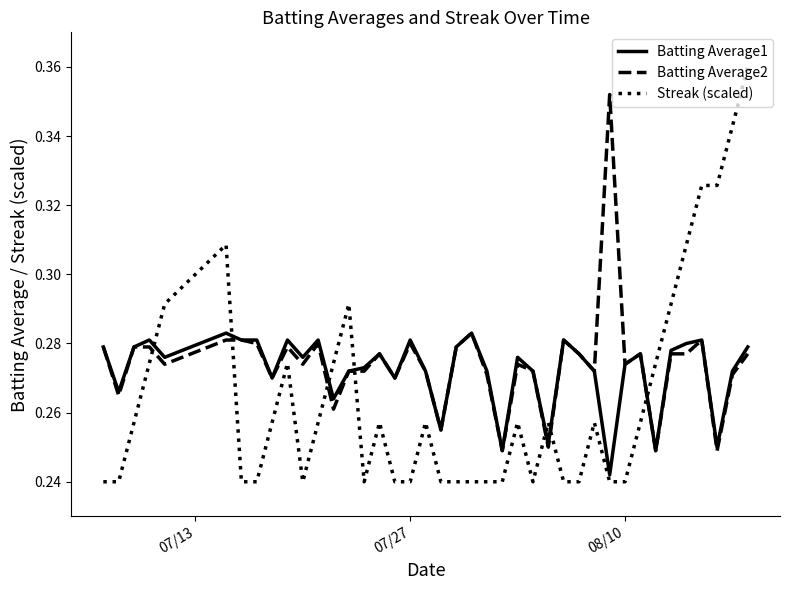

Does the chart have visible grid lines?

No